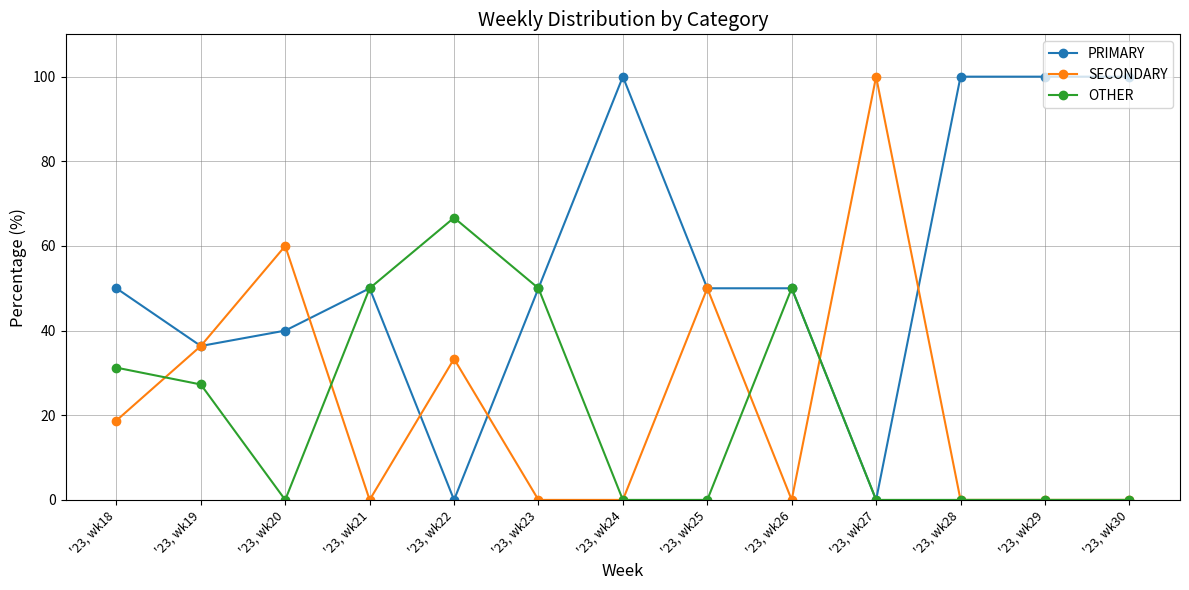

True or false: SECONDARY has a value of 4.5 at '23, wk18.

False